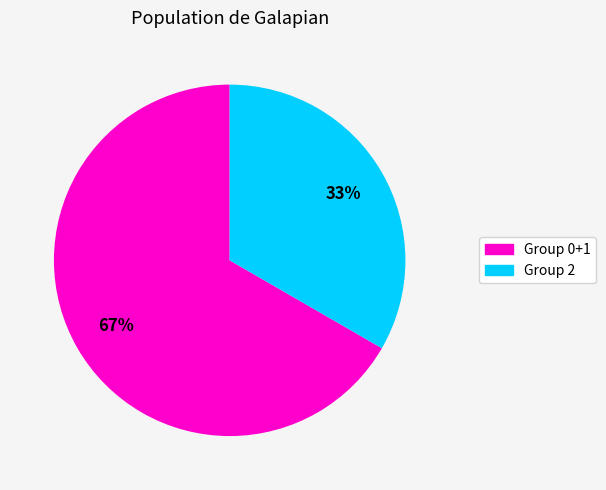

To the nearest percent, what is the average slice percentage?

50%